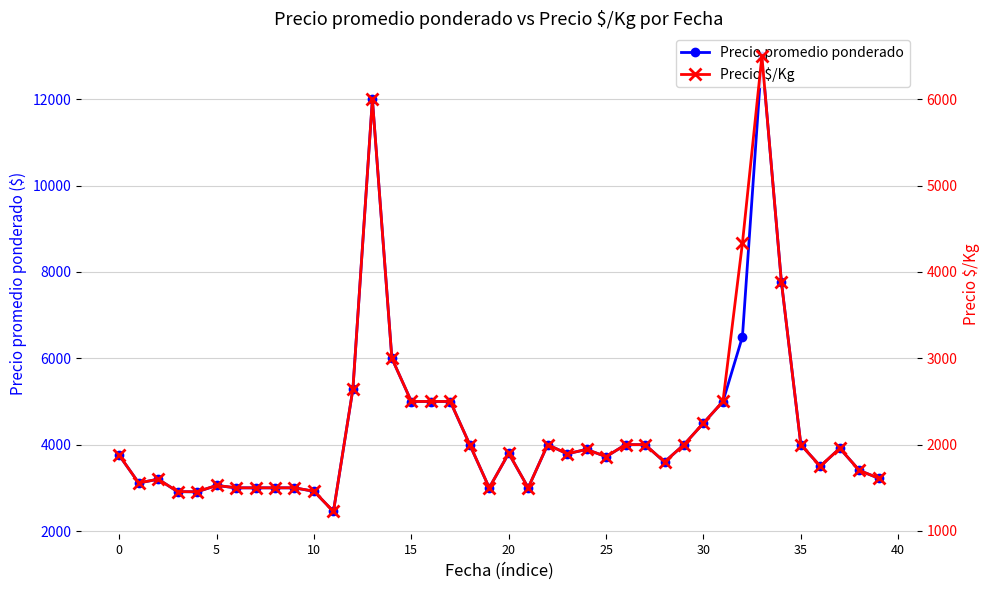

How many interior local peaks does the Precio $/Kg series have?

8